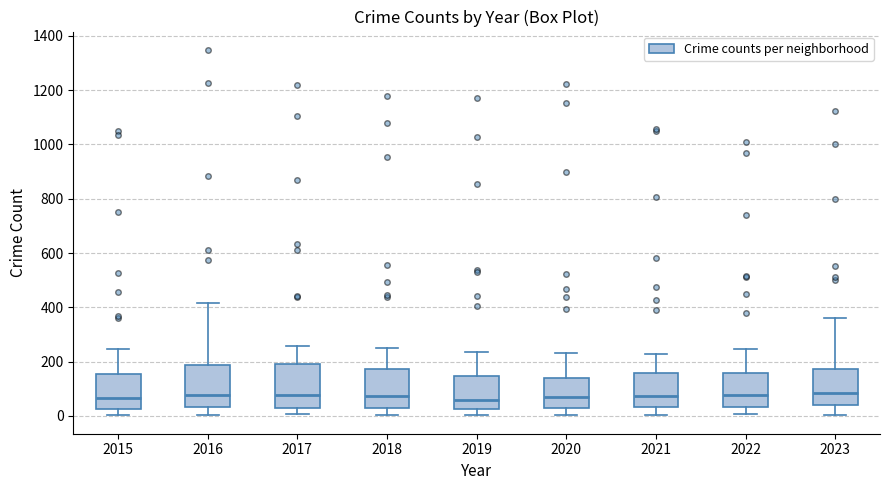

Where does the upper whisker of the box at x = 2023 end on the y-axis? The values are not printed on the chart, so give them approximately, as read against the axis.

360